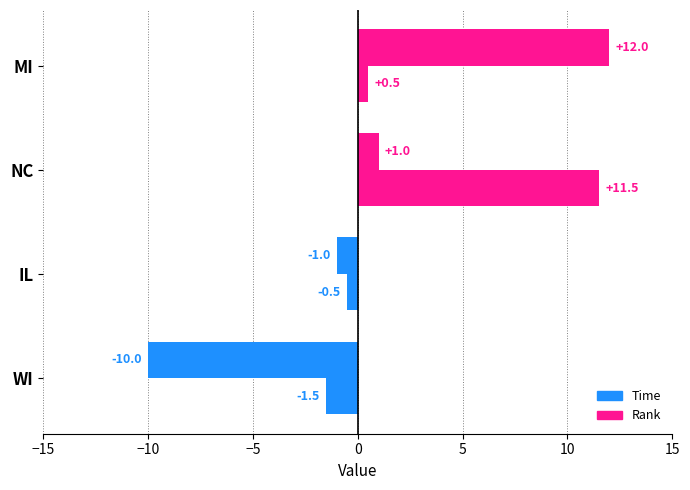

Which series has the widest spread of values?

Time